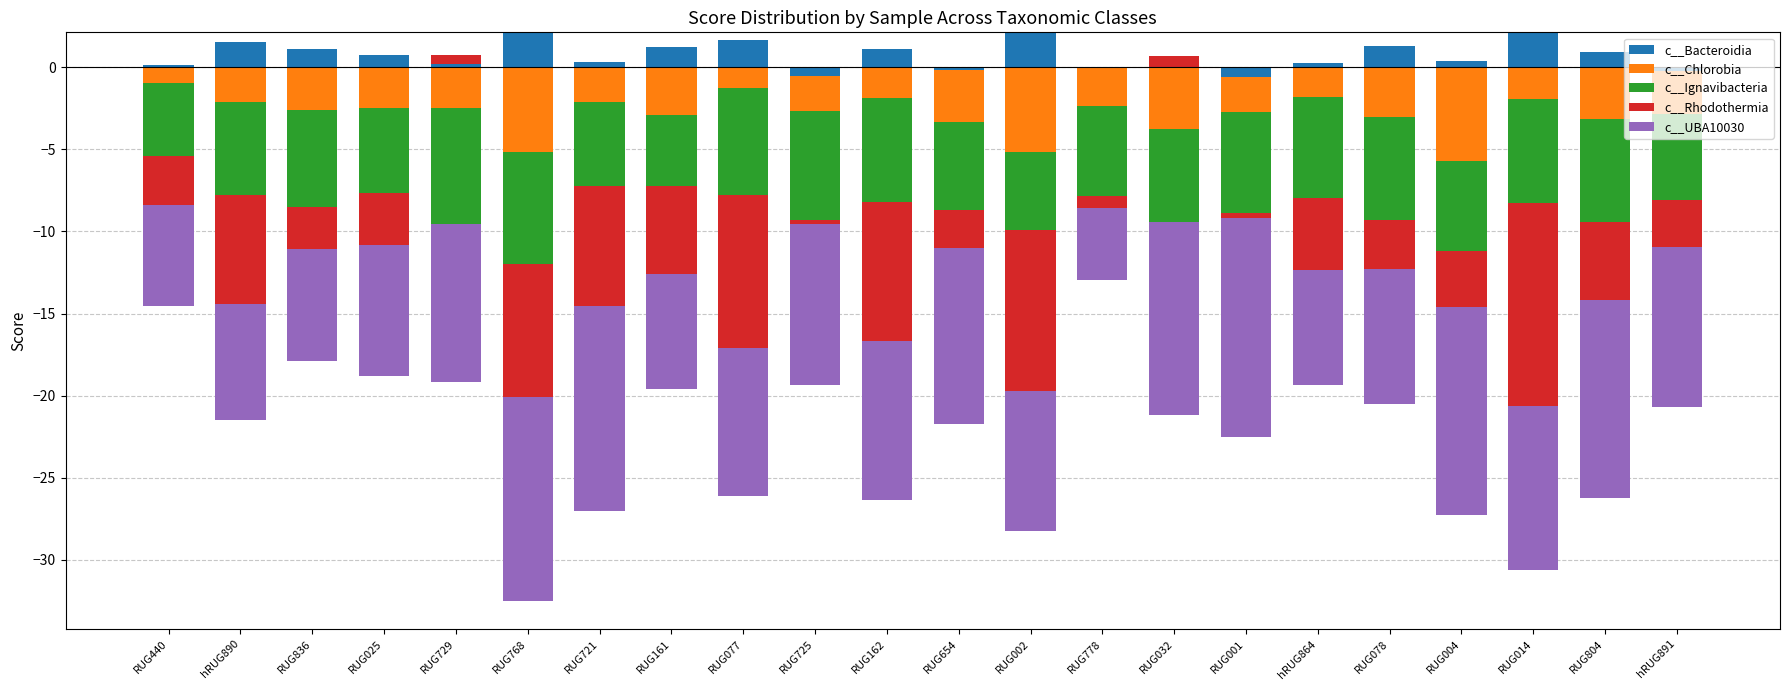

Rank the series by their maximum value, from highest to lowest.

c__Bacteroidia, c__Rhodothermia, c__Chlorobia, c__Ignavibacteria, c__UBA10030